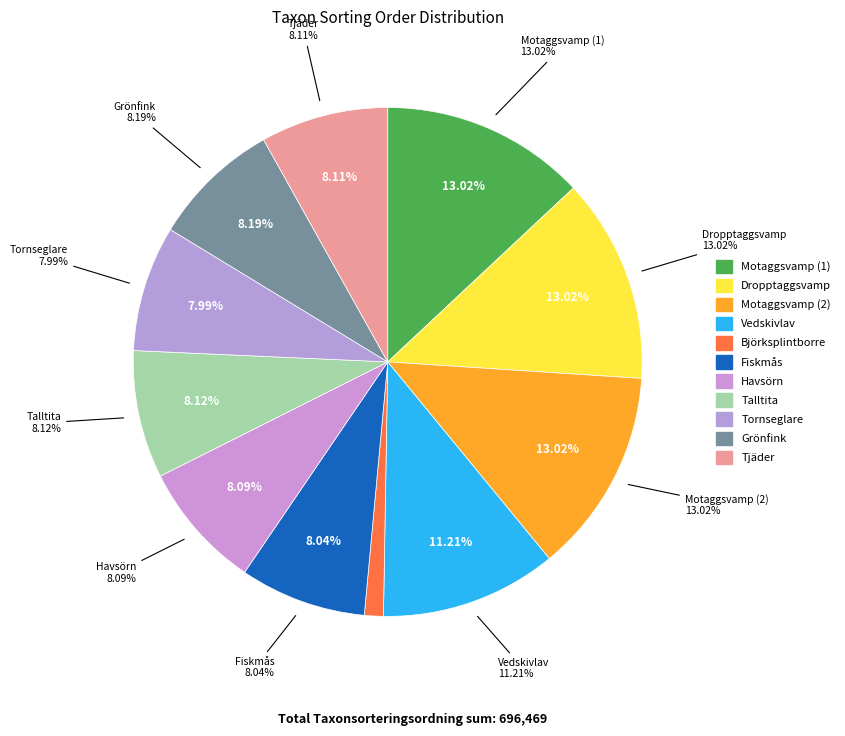

What portion of the pie excludes Havsörn?

91.9%